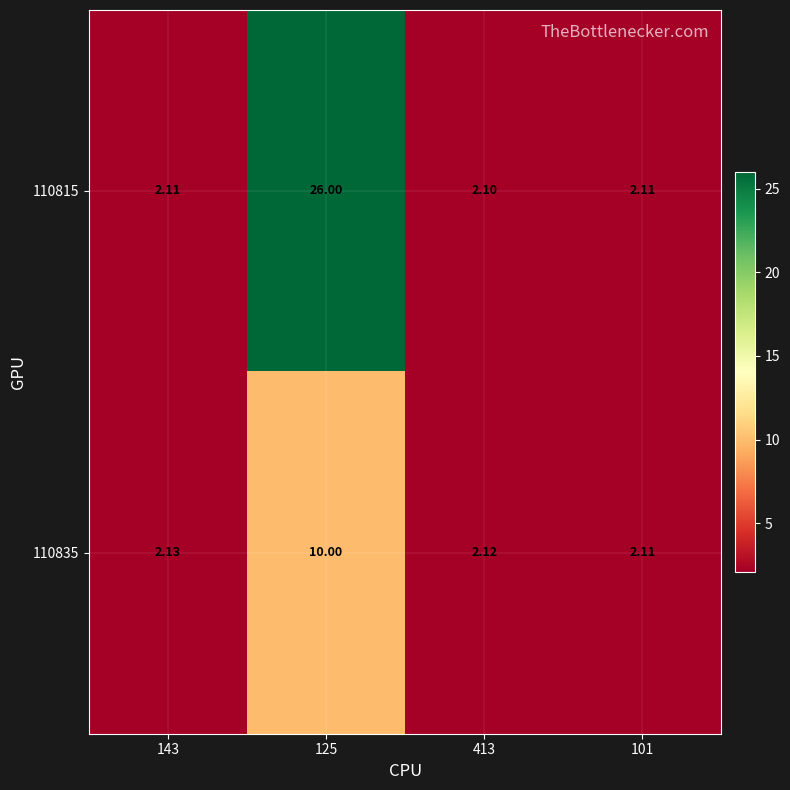

What is the minimum value shown in the chart?

2.1